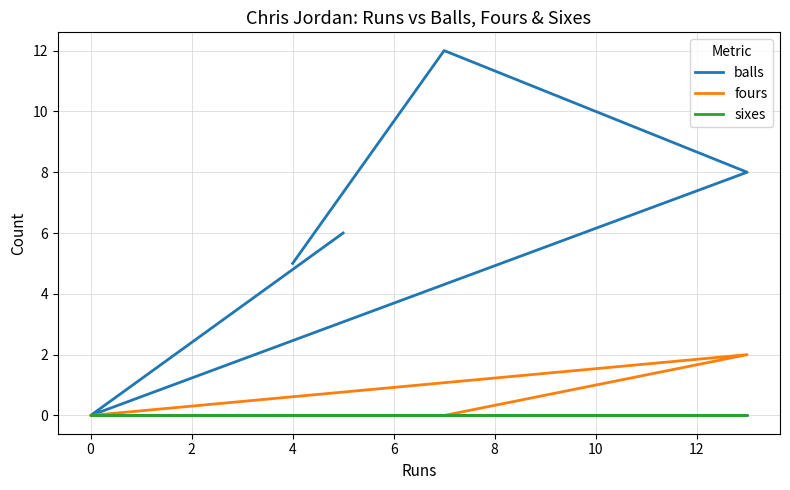

True or false: balls has more than 2 points higher than both neighbors.

False